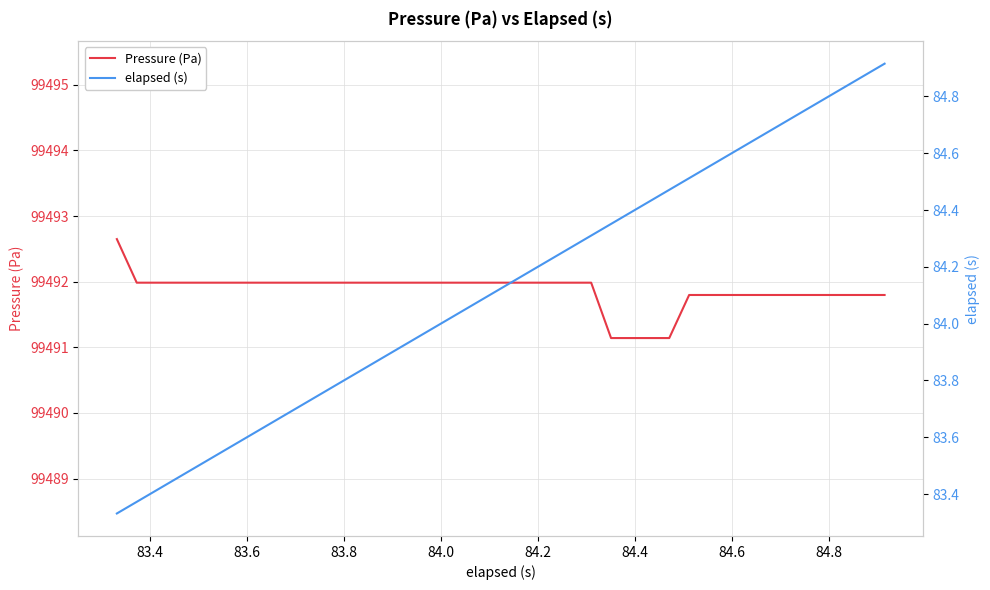

Is it true that Pressure (Pa) equals 140732.5 at 32?

False